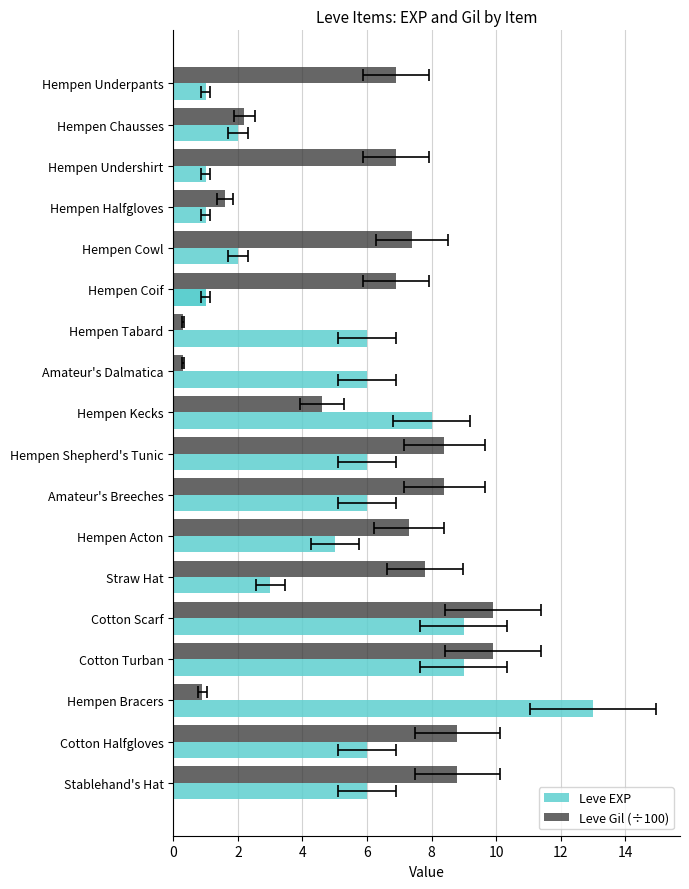

What is the value of the Leve EXP bar at the 9th from the left?

8.0